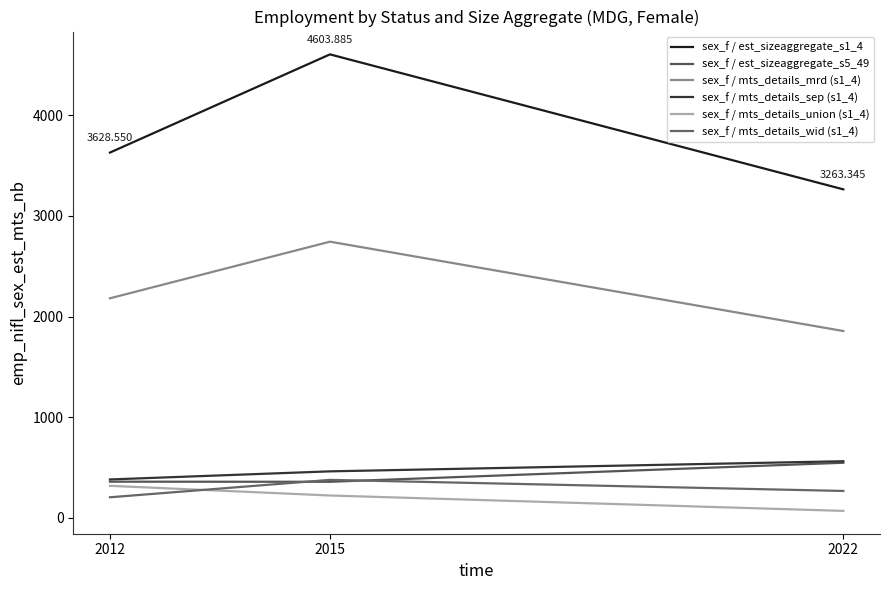

Which category has the lowest value in the sex_f / mts_details_wid (s1_4) series?

2012